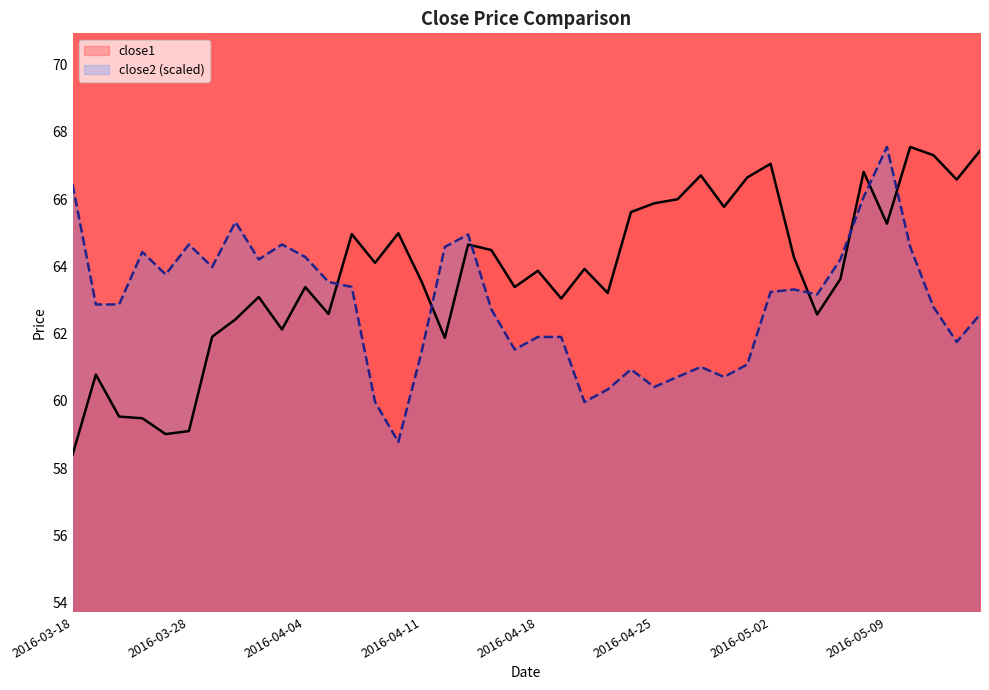

What is the lowest value of the close1 series?

58.4